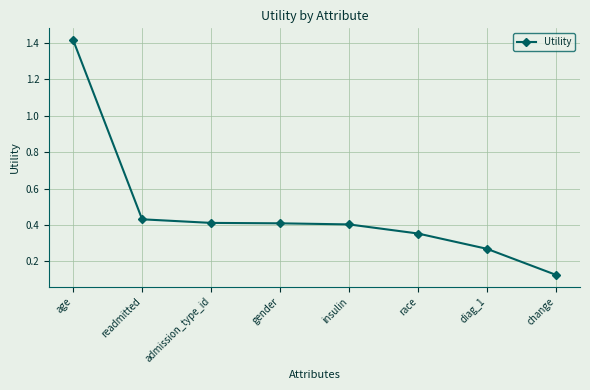

The value at diag_1 is 0.1. True or false?

False